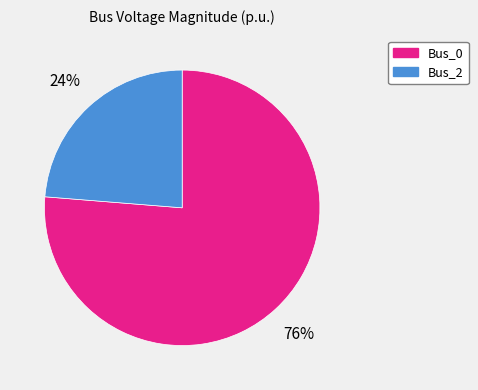

What is the smallest slice in the pie chart?

Bus_2